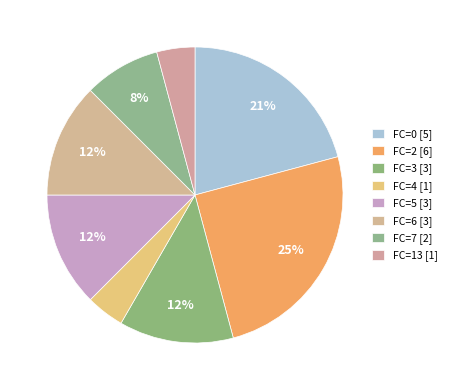

Count the number of slices in the pie.

8